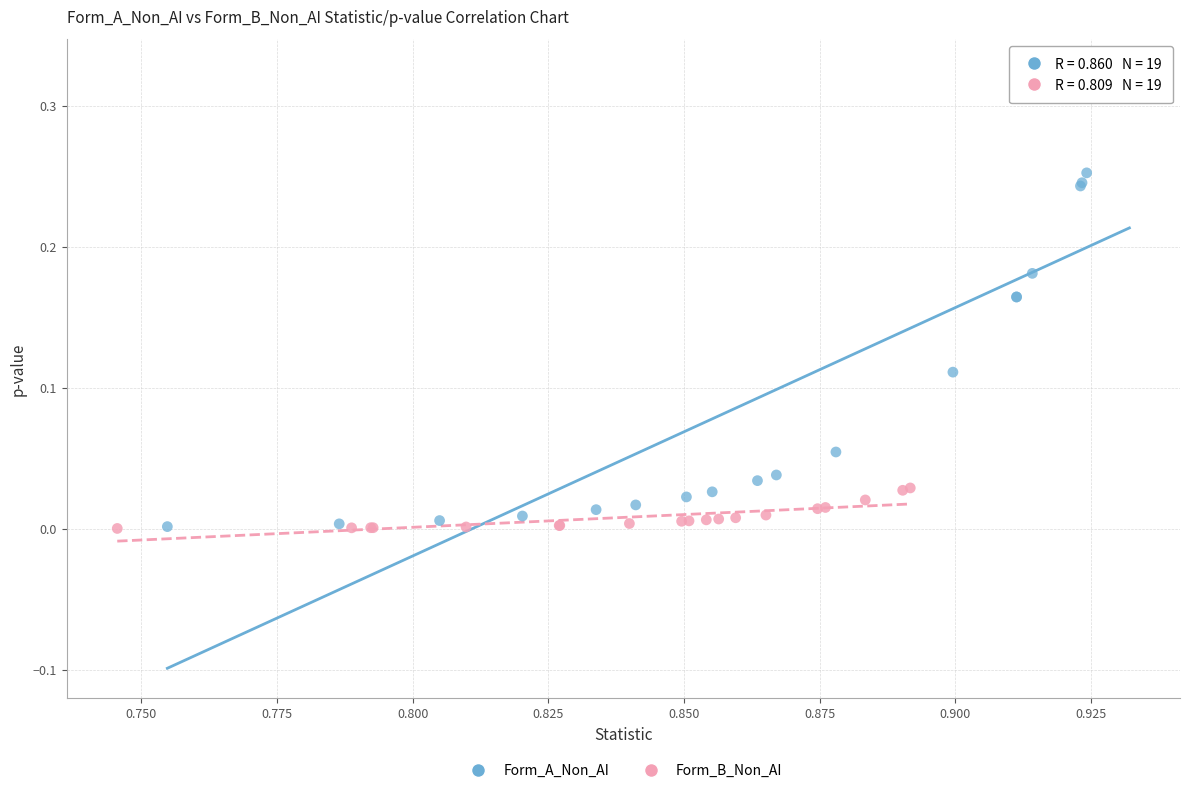

Which series has the largest Y range (max minus min)?

Form_A_Non_AI